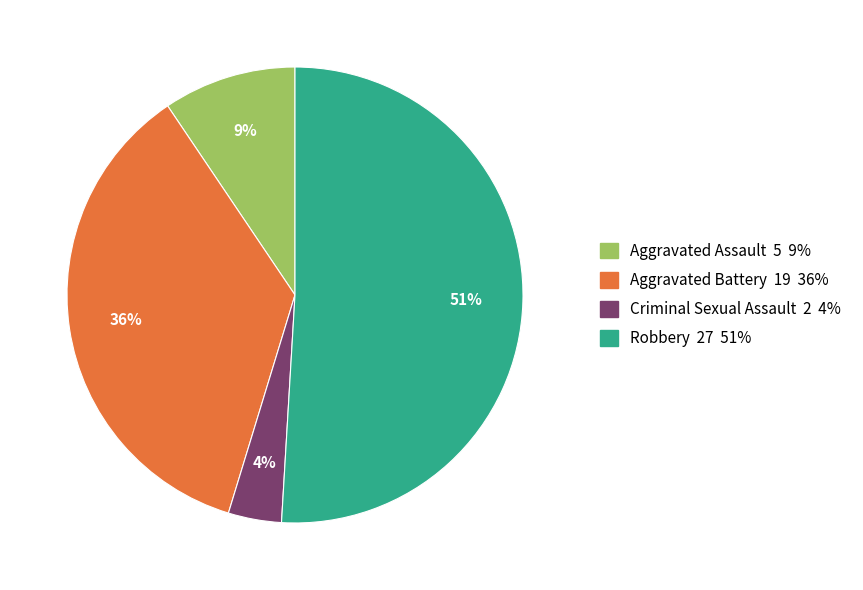

The Aggravated Assault 5 9% slice represents 1% of the pie. True or false?

False